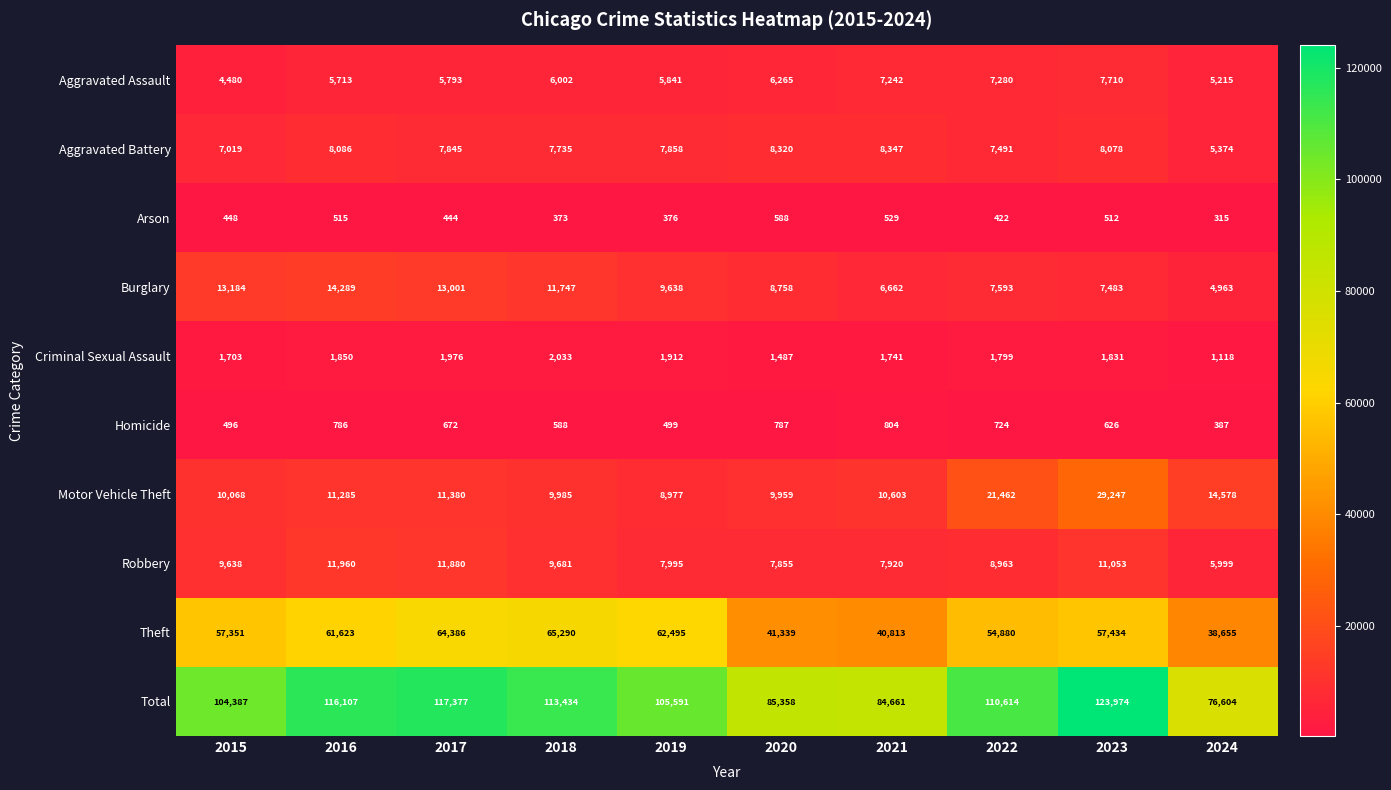

What is the difference between the Aggravated Assault values at 2024 and 2021?

2027